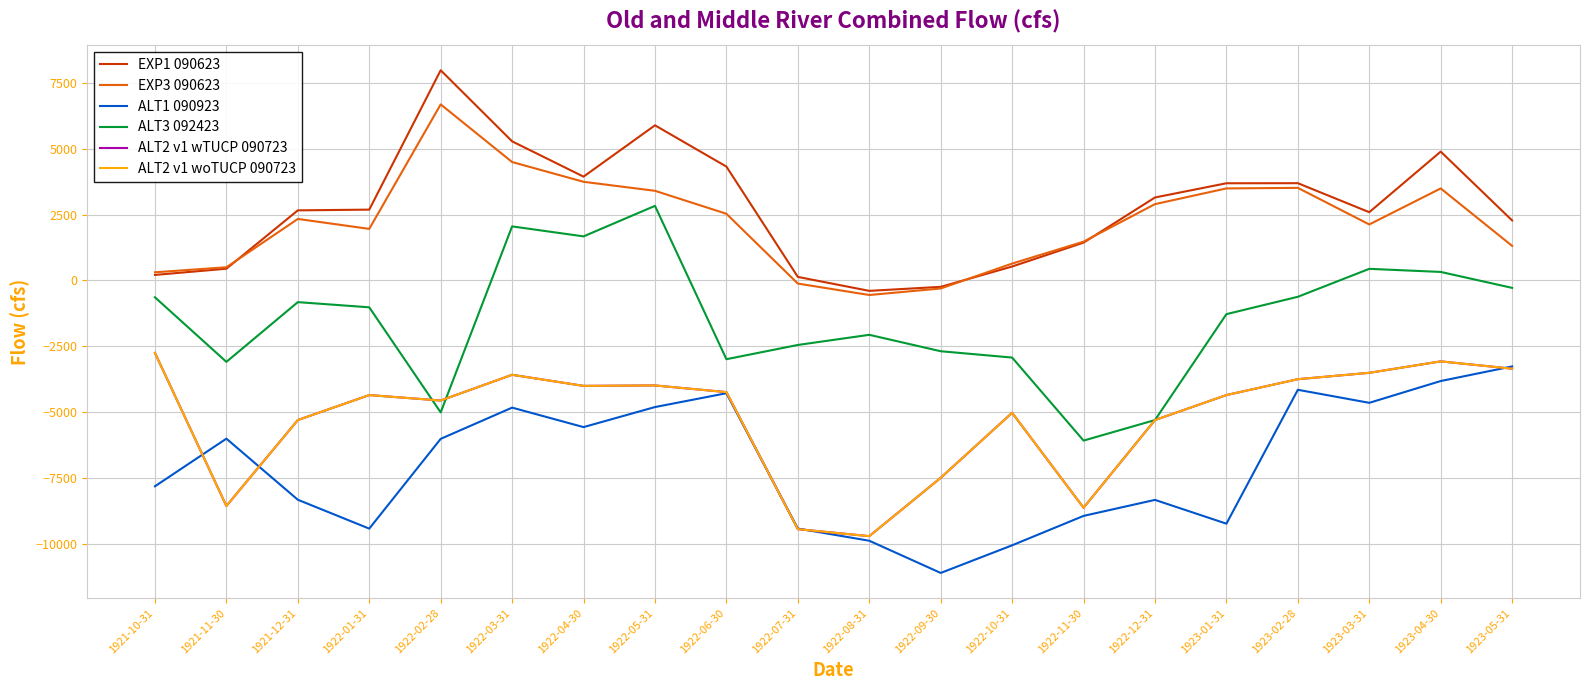

Which series has the largest range (max minus min)?

ALT3 092423